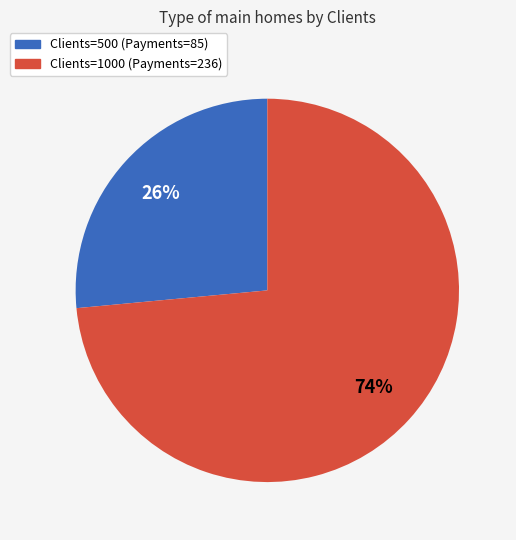

Does any single category account for the majority?

Yes